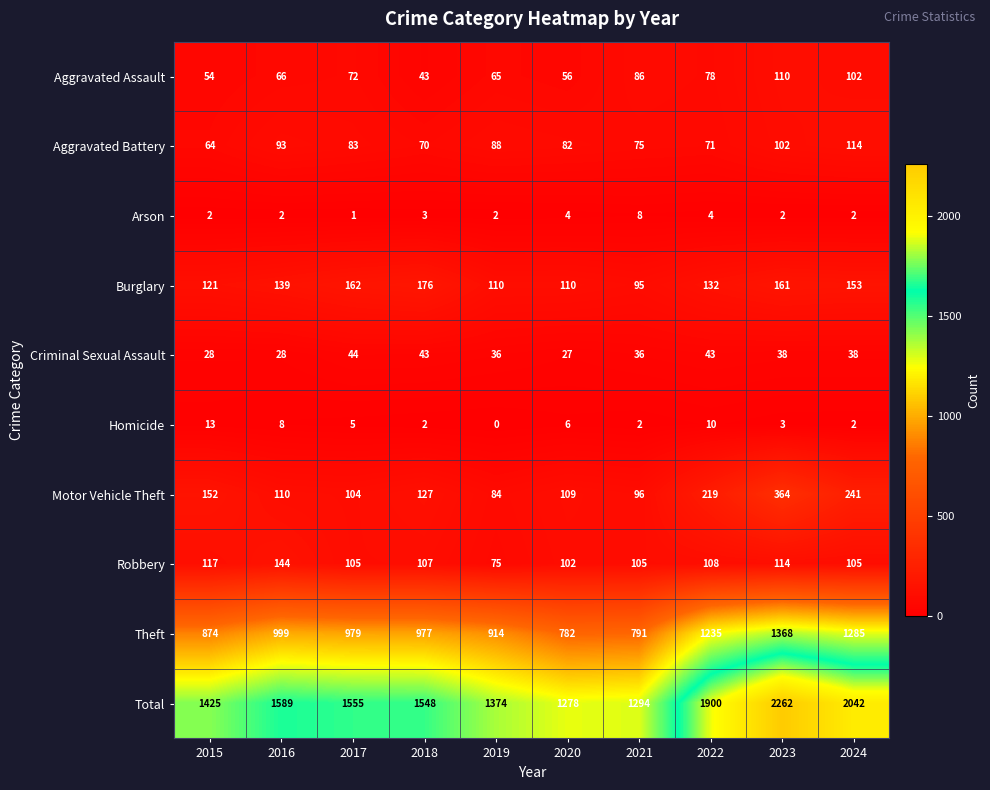

What is the total value across all series at 2019?

2748